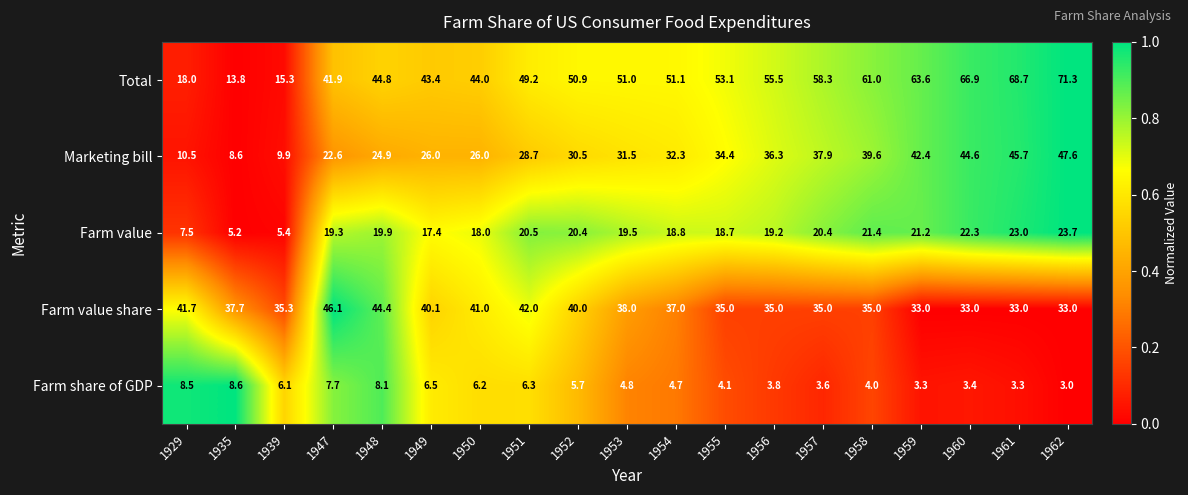

Is it true that Farm value equals 33.3 at 1960?

False